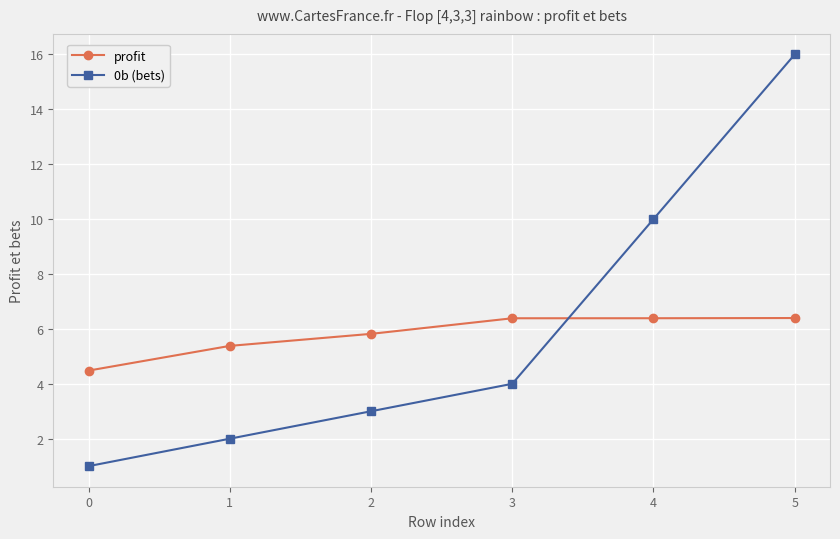

How many data points in 0b (bets) are less than 4?

3